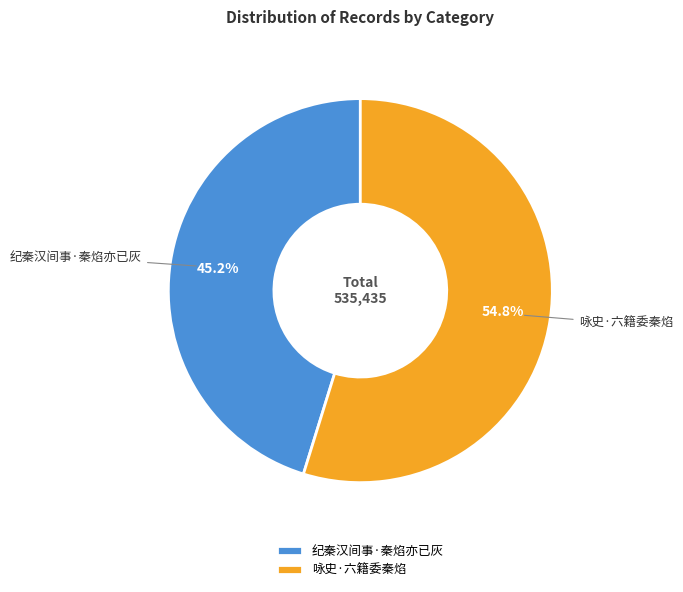

Combined, what portion of the pie is 咏史·六籍委秦焰 and 纪秦汉间事·秦焰亦已灰?

100.0%